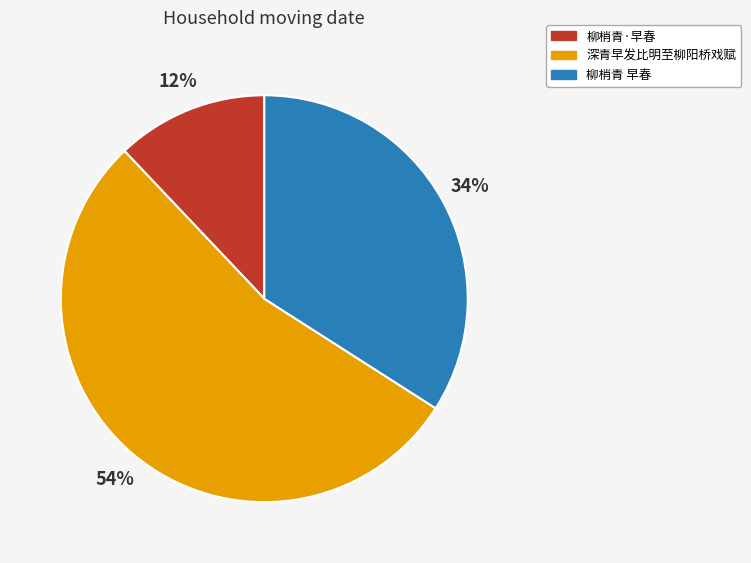

To the nearest percent, what is the average slice percentage?

33%